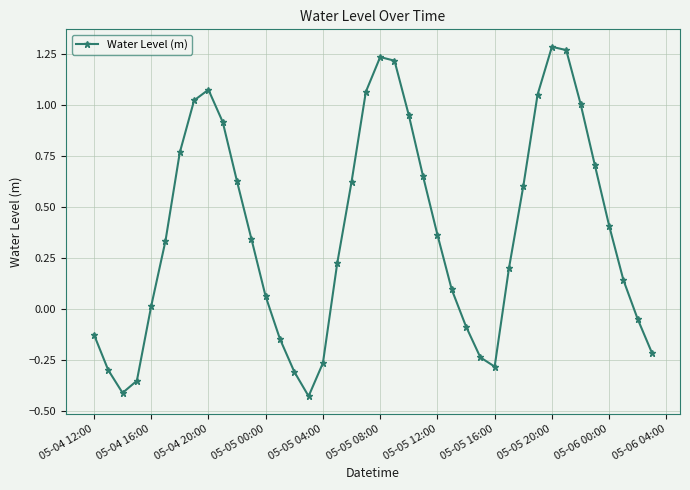

True or false: there are more than 2 points higher than both neighbors.

True